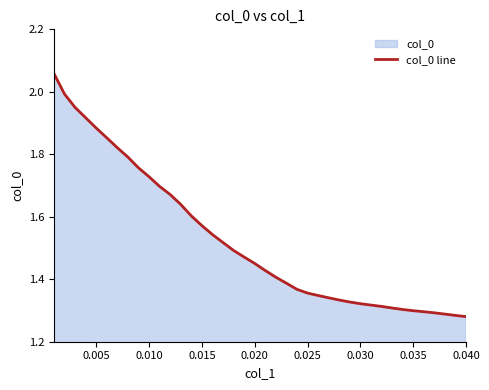

What is the maximum value shown in the chart?

2.1